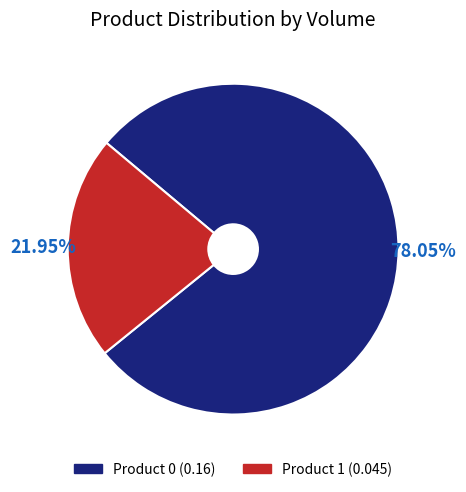

How many slices are in this pie chart?

2